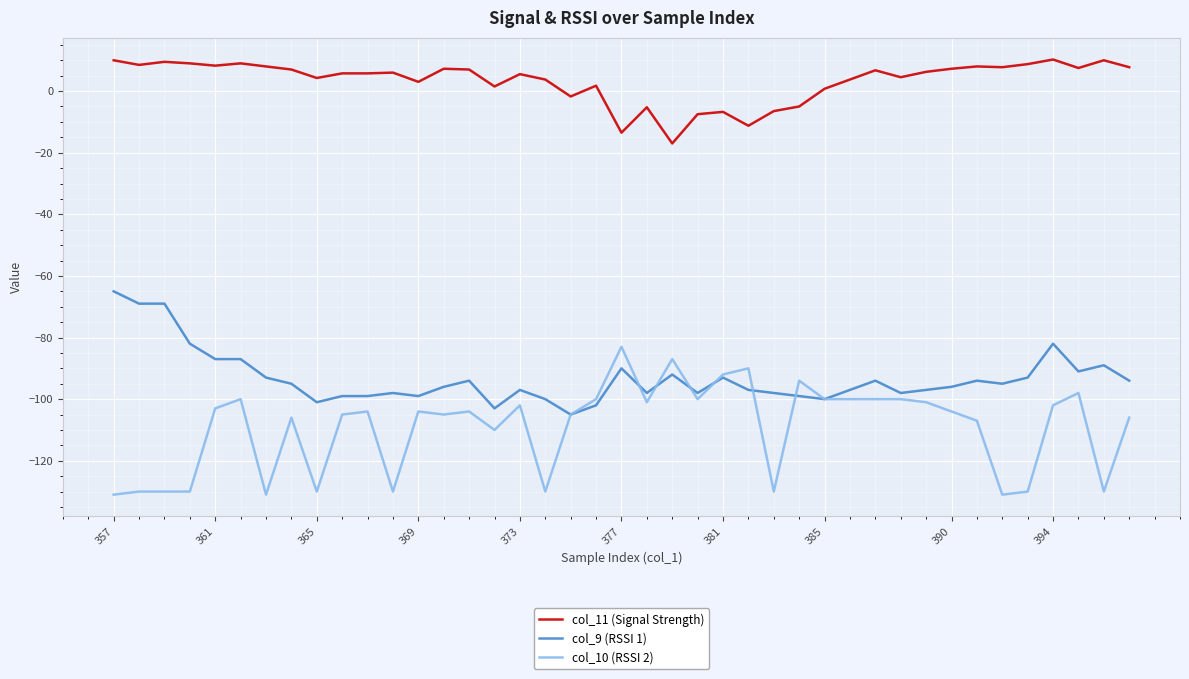

Which series has the largest range (max minus min)?

col_10 (RSSI 2)